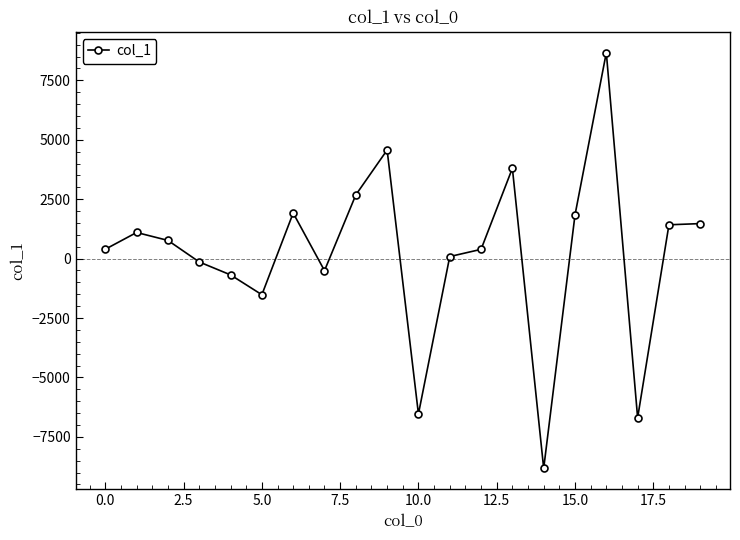

What is the average value?

209.2